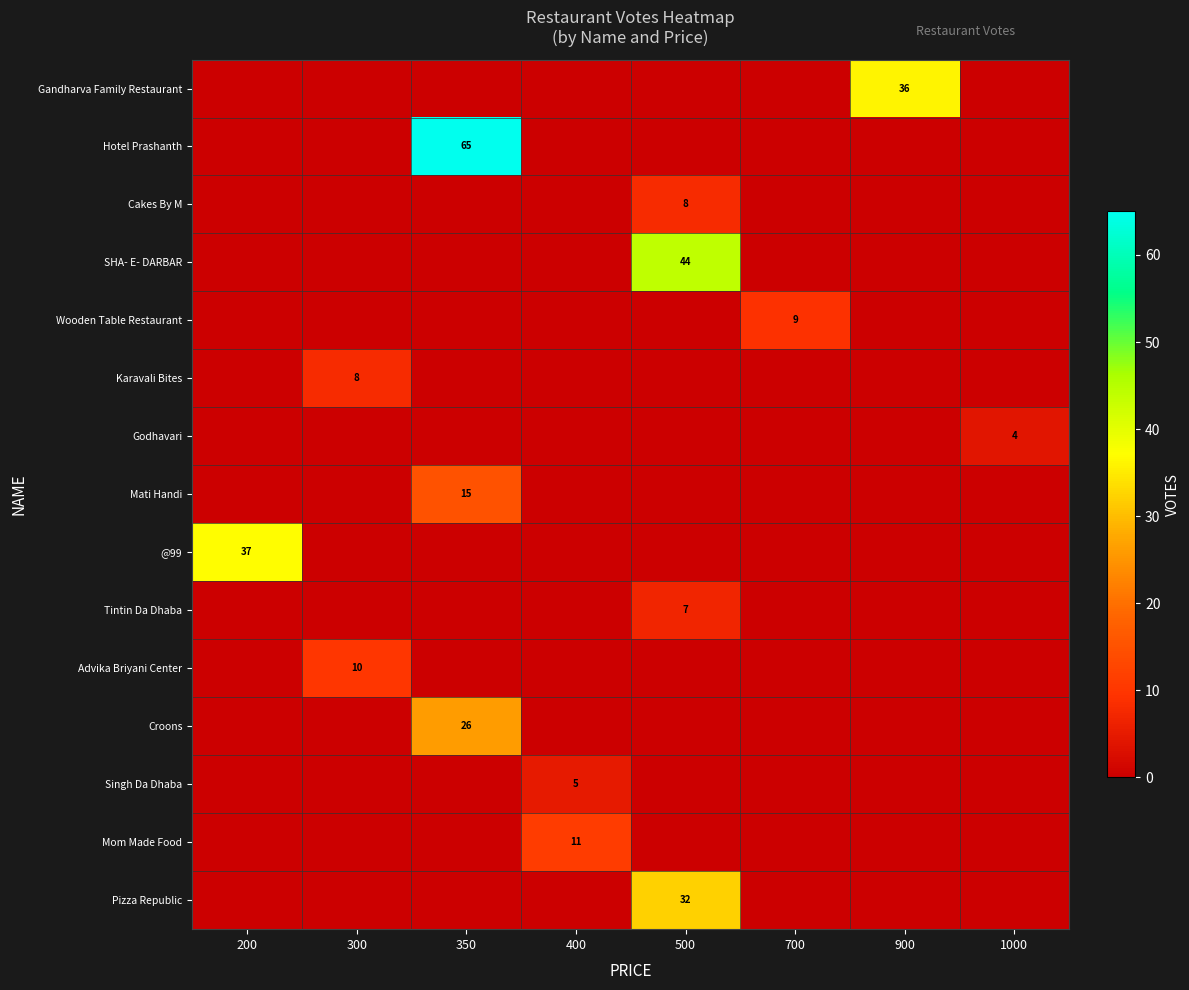

What is the sum of the row_11 values at 350 and 900?

26